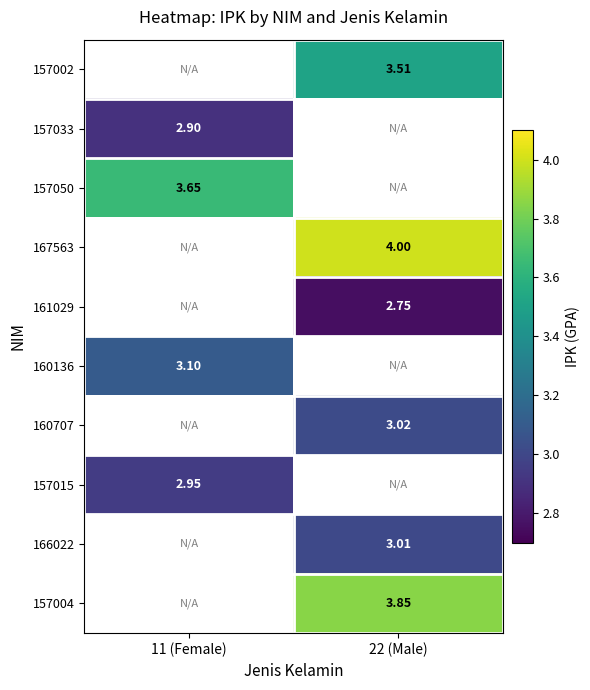

The 157050 series shows 3.6 at 11 (Female). True or false?

True